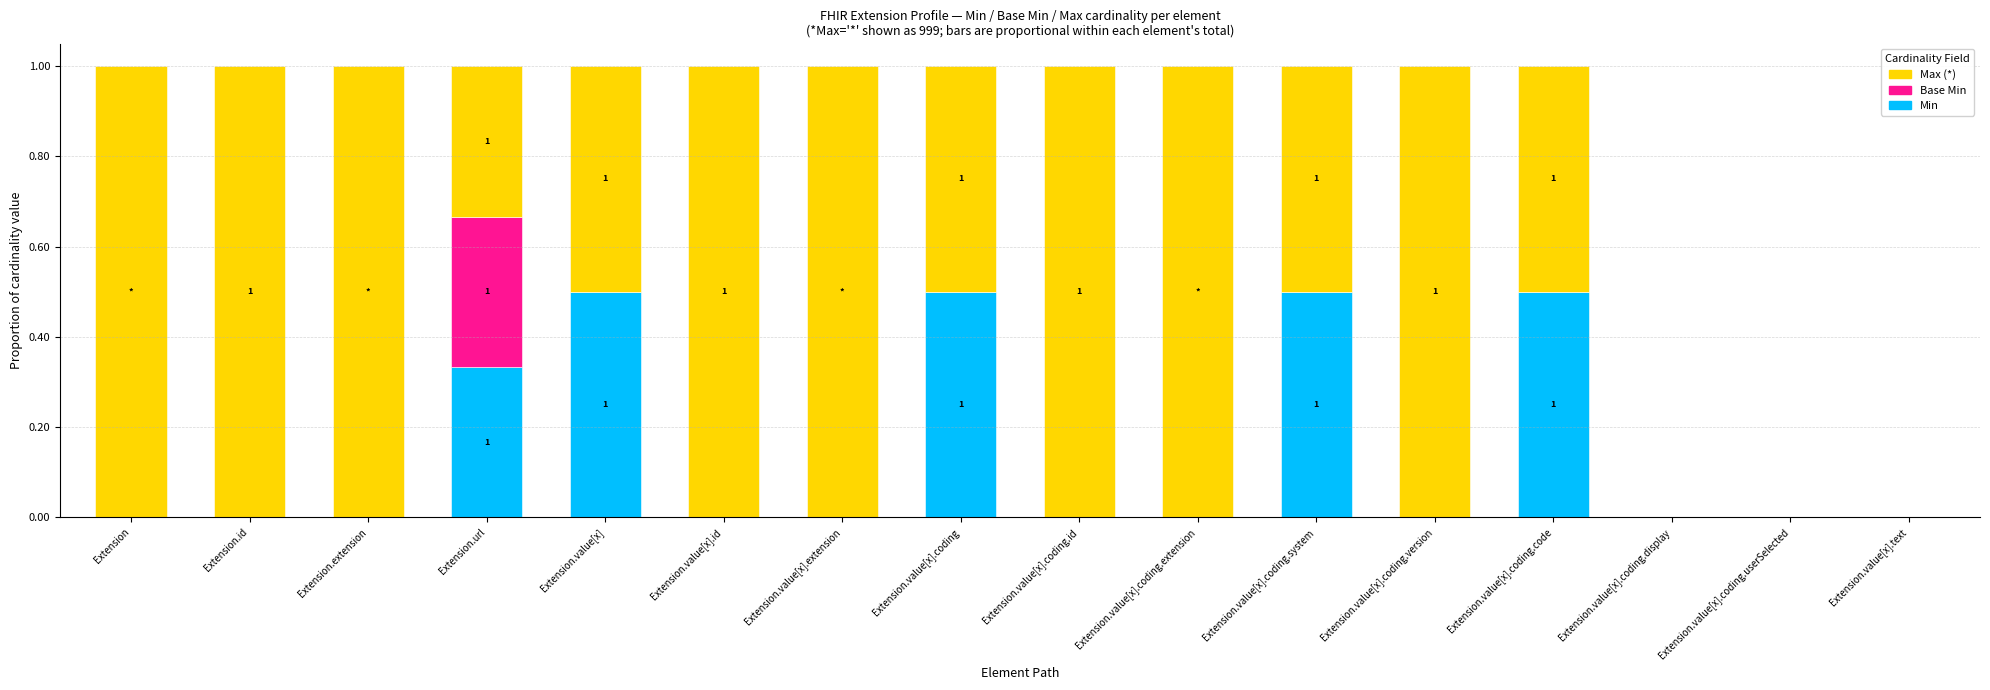

What is the maximum value for Min?

0.5